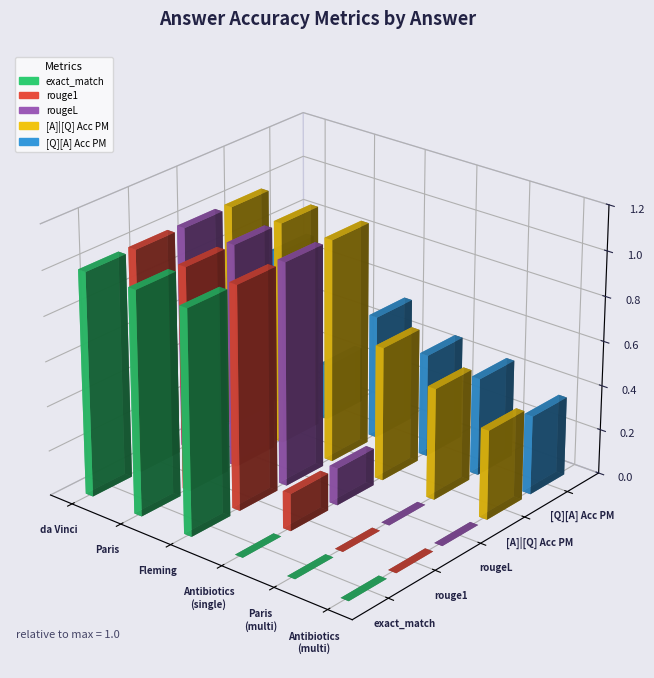

Which series has the largest range (max minus min)?

exact_match